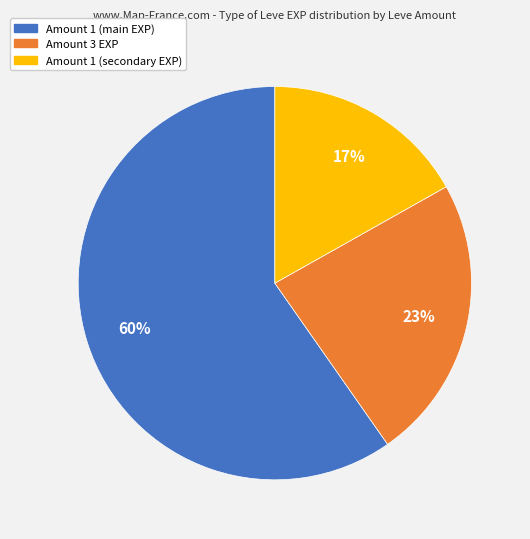

Is there a majority slice in this chart?

Yes